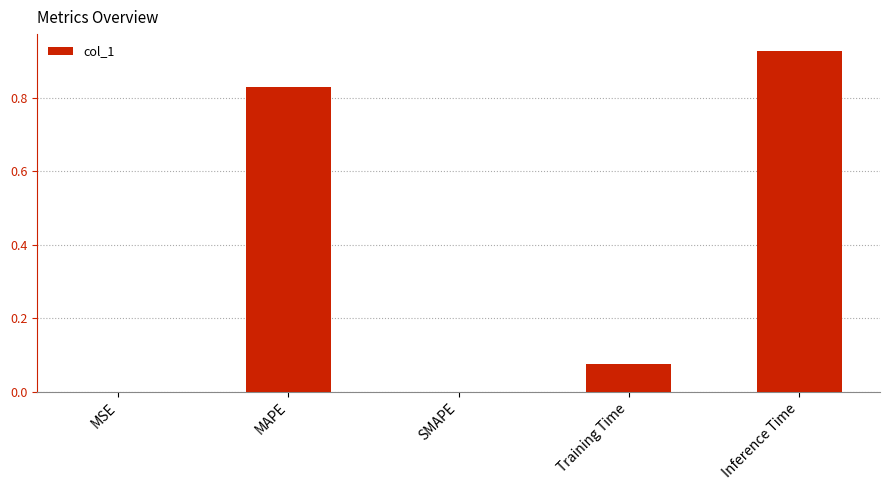

Which has a higher value, MAPE or Training Time?

MAPE